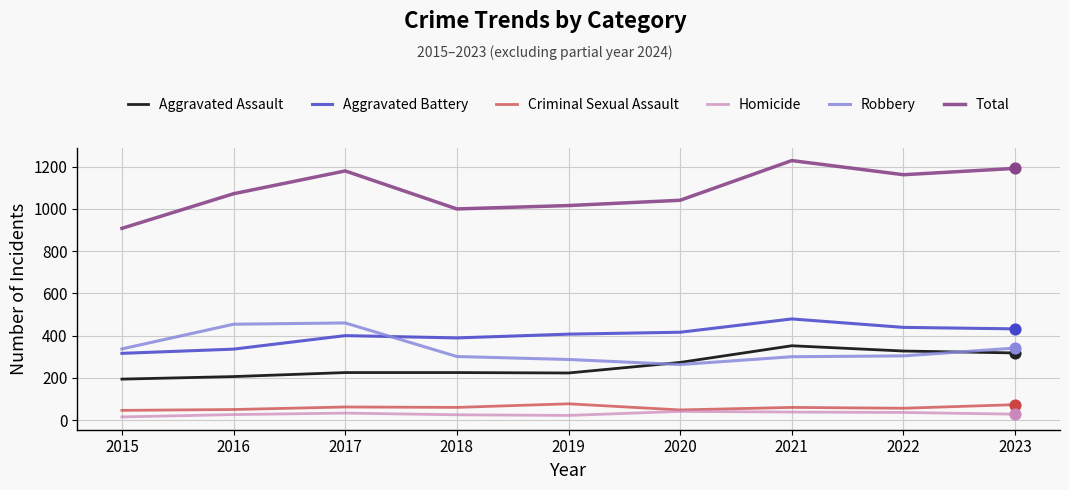

Which series changed the most between 2020 and 2022?

Total